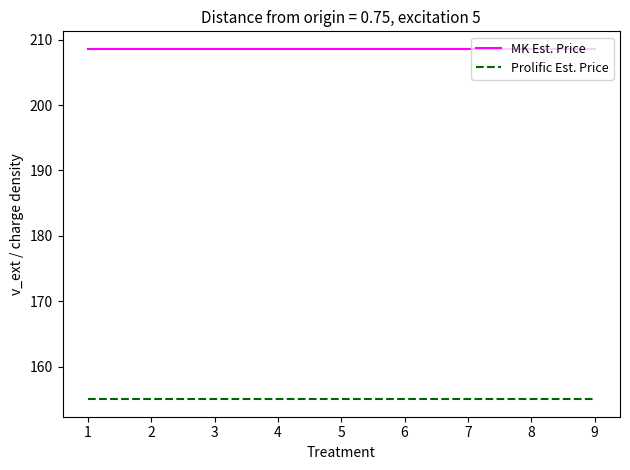

The MK Est. Price series shows 208.6 at 7. True or false?

True